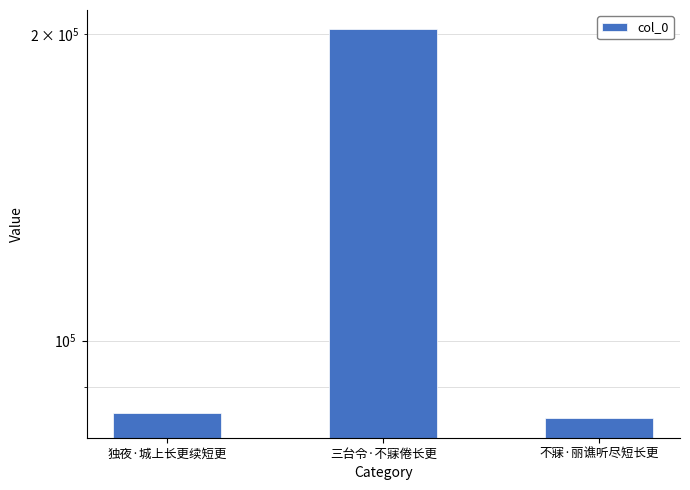

What is the smallest value displayed?

83881